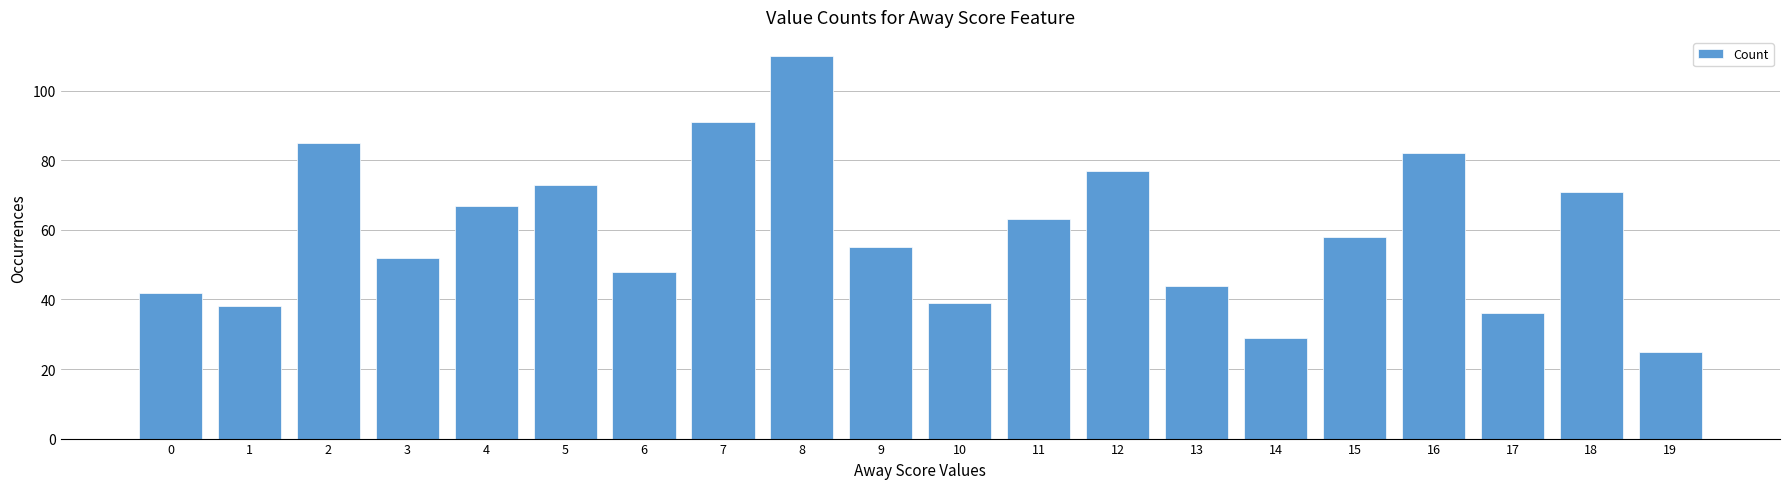

The value at 4 is 118. True or false?

False